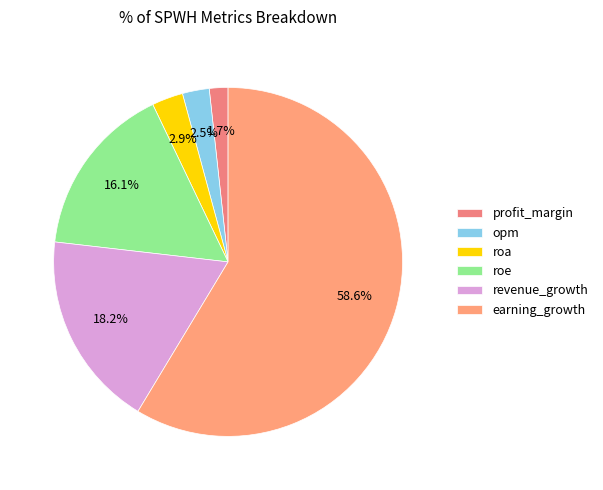

Combined, what portion of the pie is roe and profit_margin?

17.8%